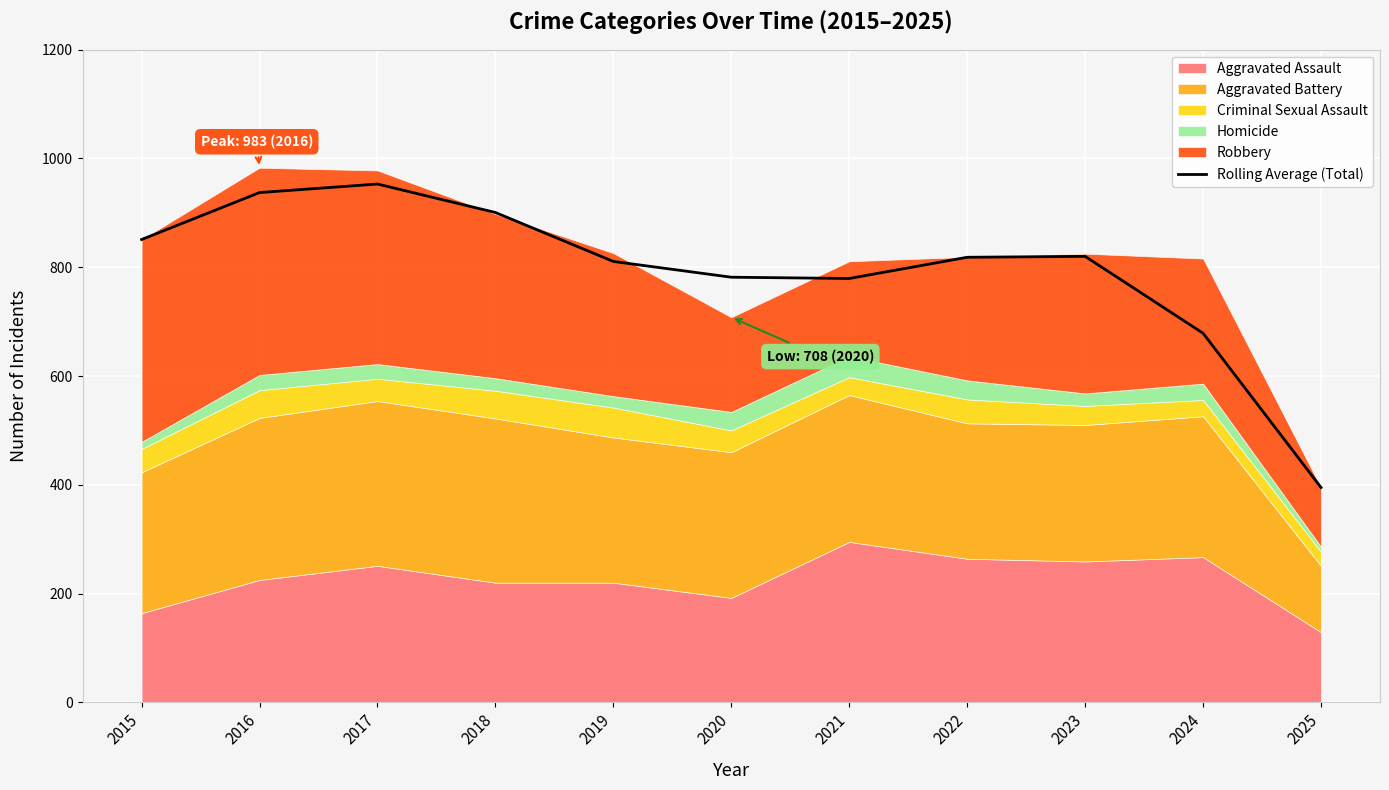

Reading right to left, list all the values displayed in this chart.

395.0	678.7	820.0	818.3	779.3	781.7	810.7	900.7	953.0	937.3	851.0